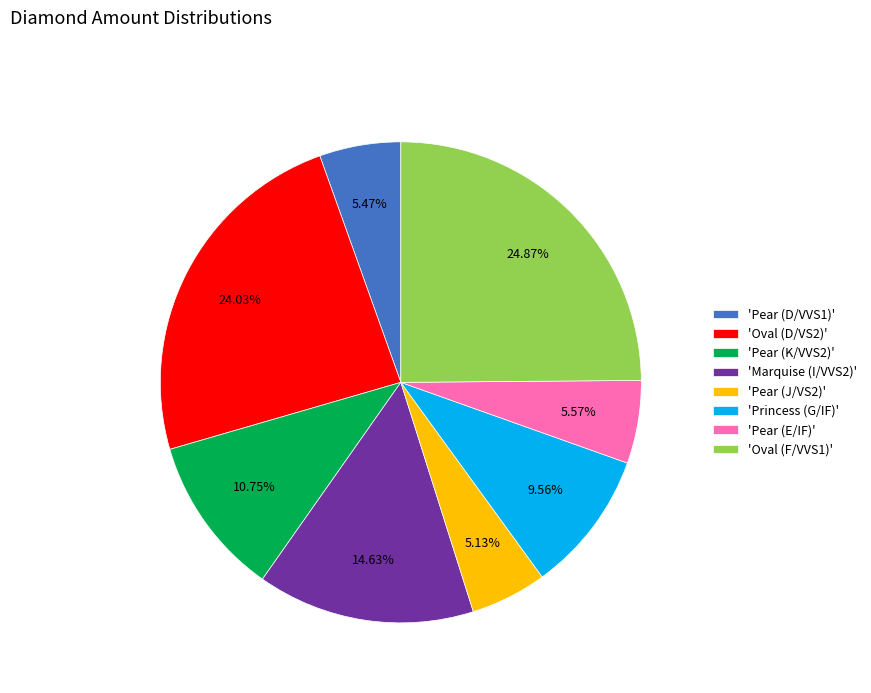

Between 'Pear (J/VS2)' and 'Oval (D/VS2)', which is larger?

'Oval (D/VS2)'